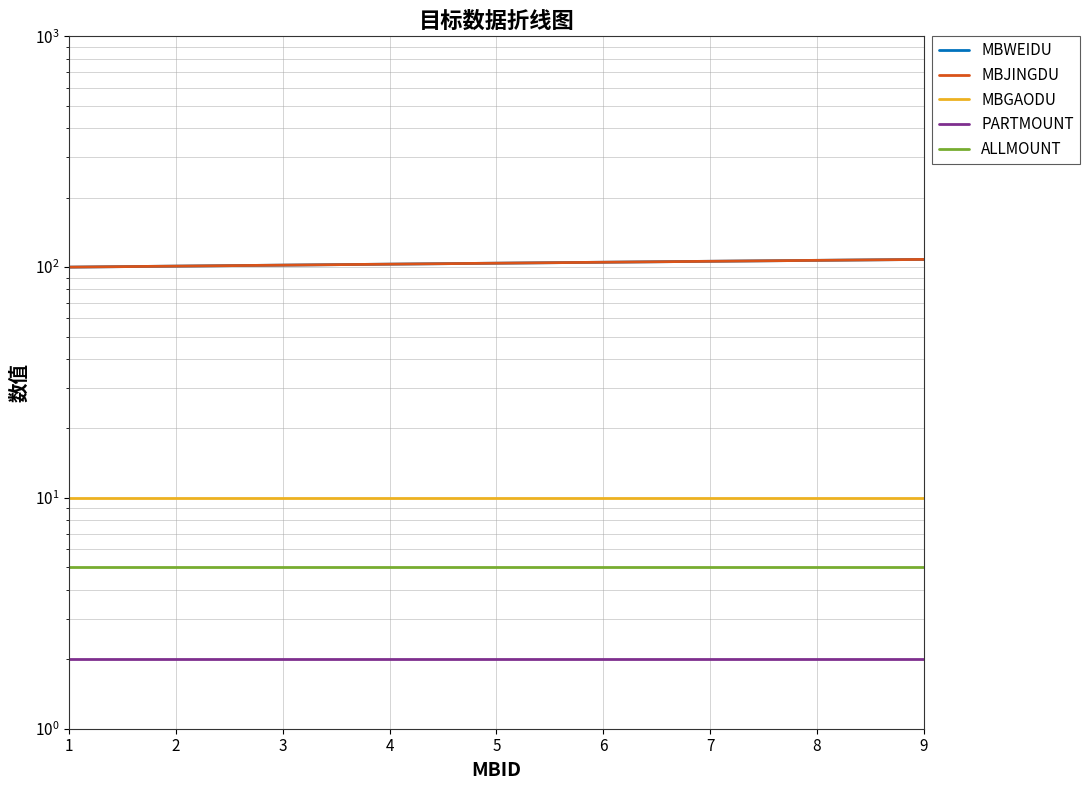

What is the average value of the MBWEIDU series?

104